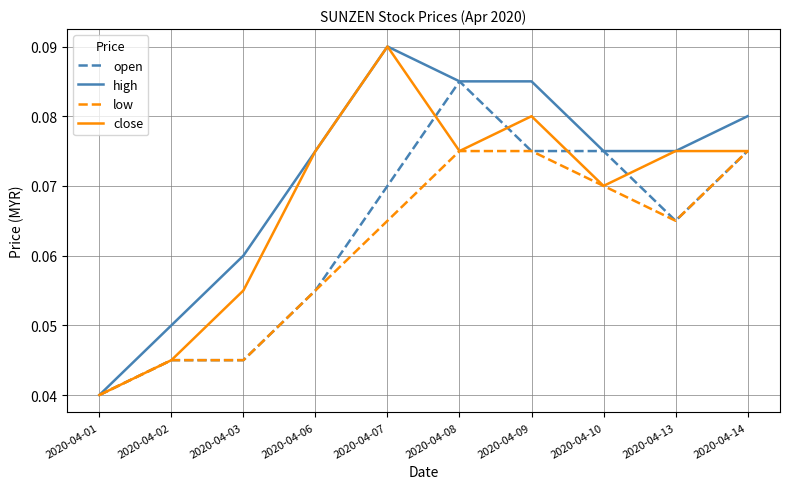

Is it true that open equals 0.0 at 2020-04-13?

False